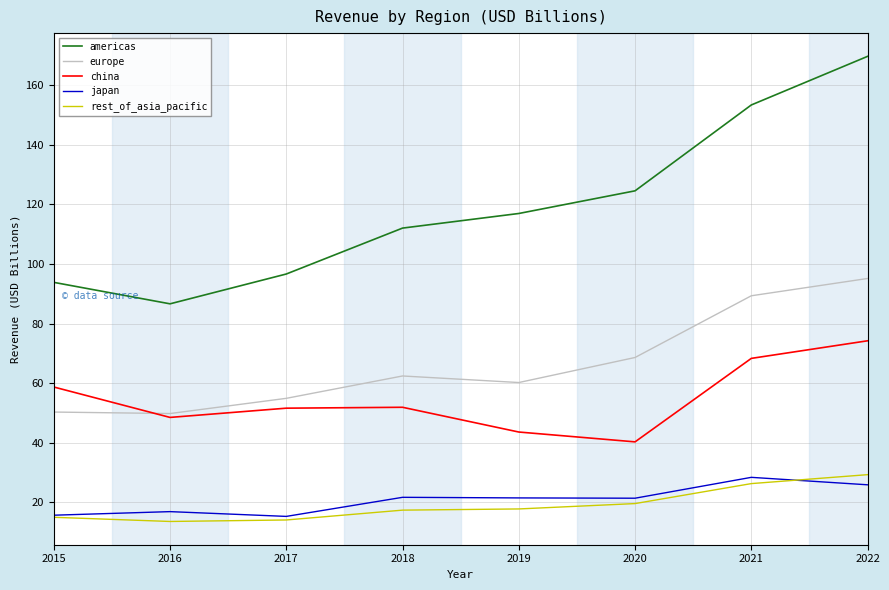

Is it true that japan equals 25.9 at 2022?

True